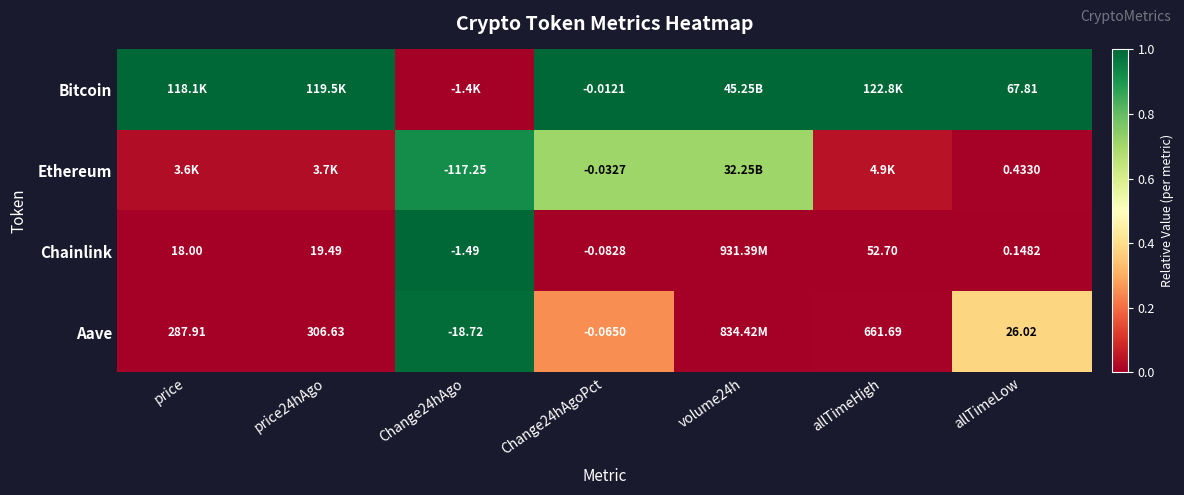

At which label does Bitcoin reach its minimum?

Change24hAgo